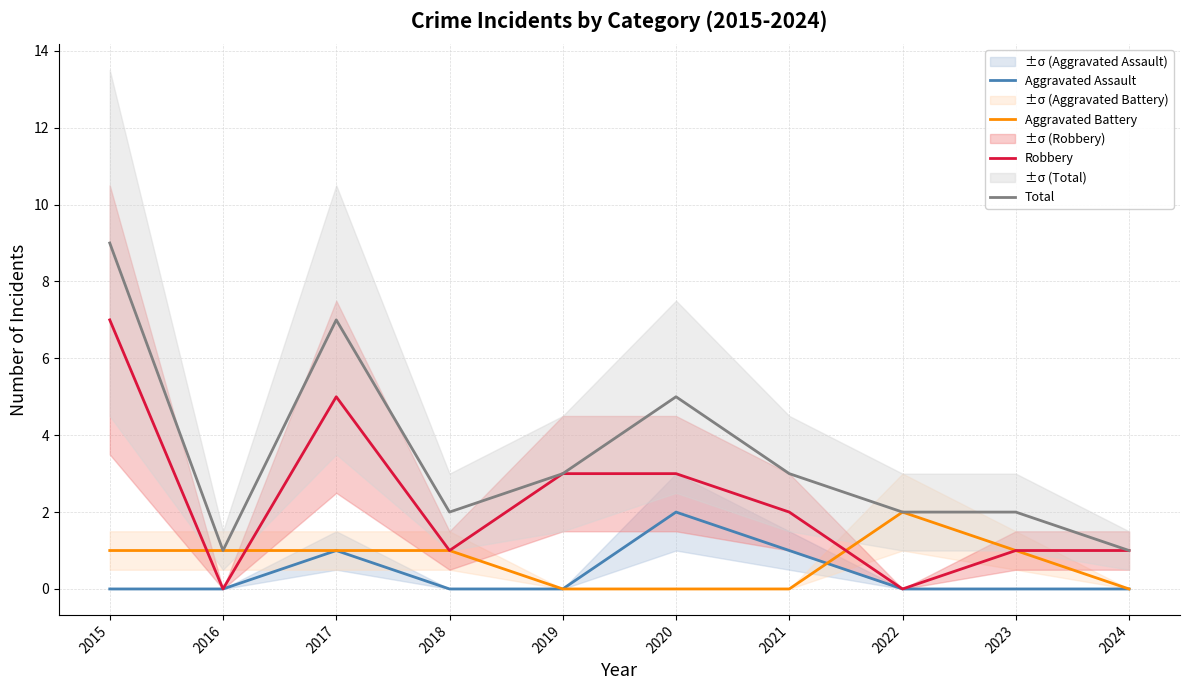

At 2023, list the series in order from smallest to largest.

Aggravated Assault, Aggravated Battery, Robbery, Total